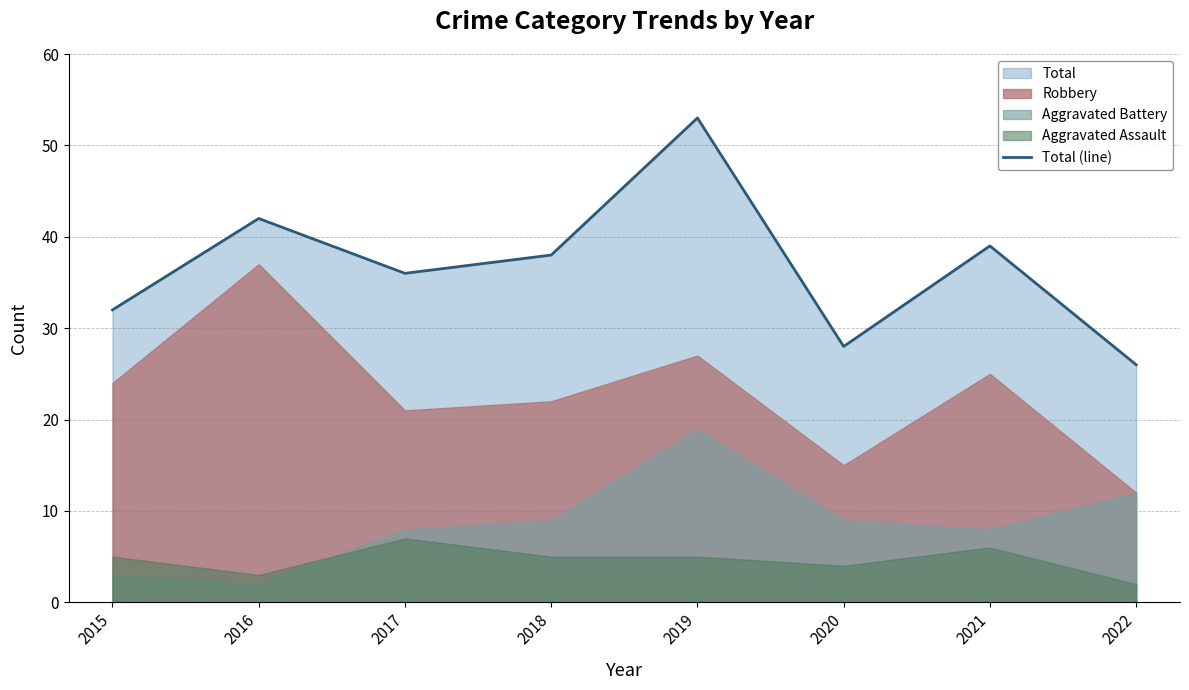

At which category does the data reach its first local peak?

2016